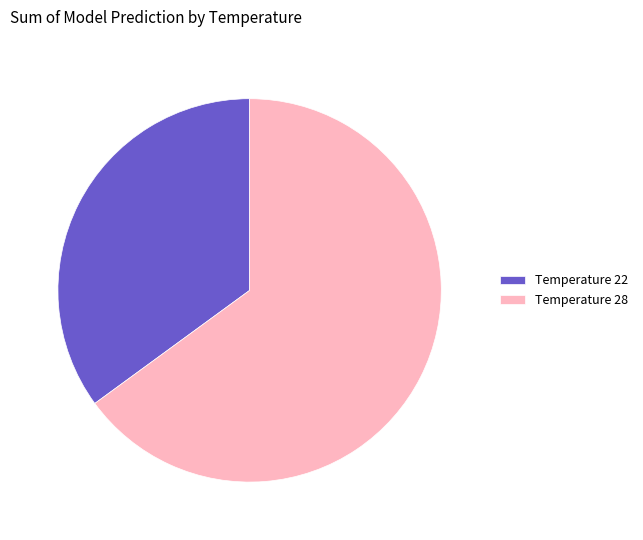

Do Temperature 28 and Temperature 22 together represent more than half of the pie?

Yes